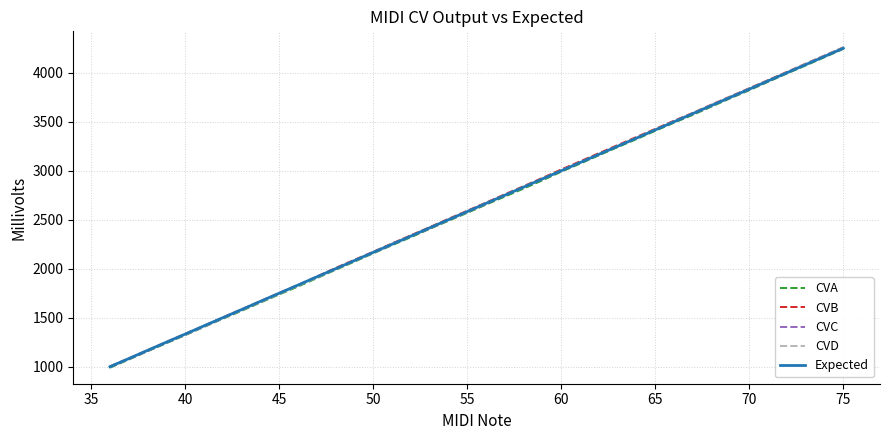

What is the minimum value for CVA?

990